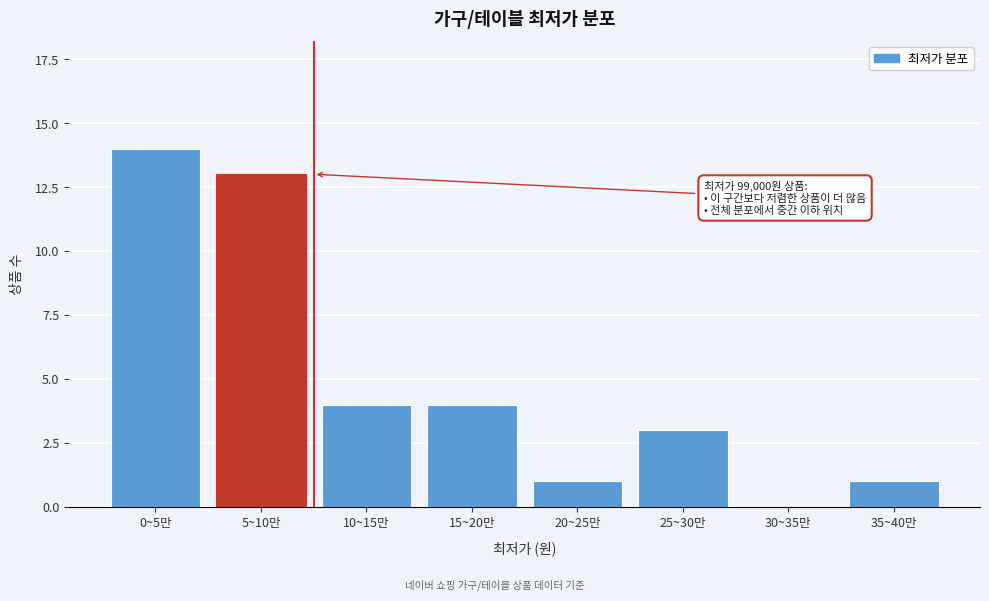

Reading left to right, list all the values displayed in this chart.

0~5만=14	5~10만=13	10~15만=4	15~20만=4	20~25만=1	25~30만=3	30~35만=0	35~40만=1